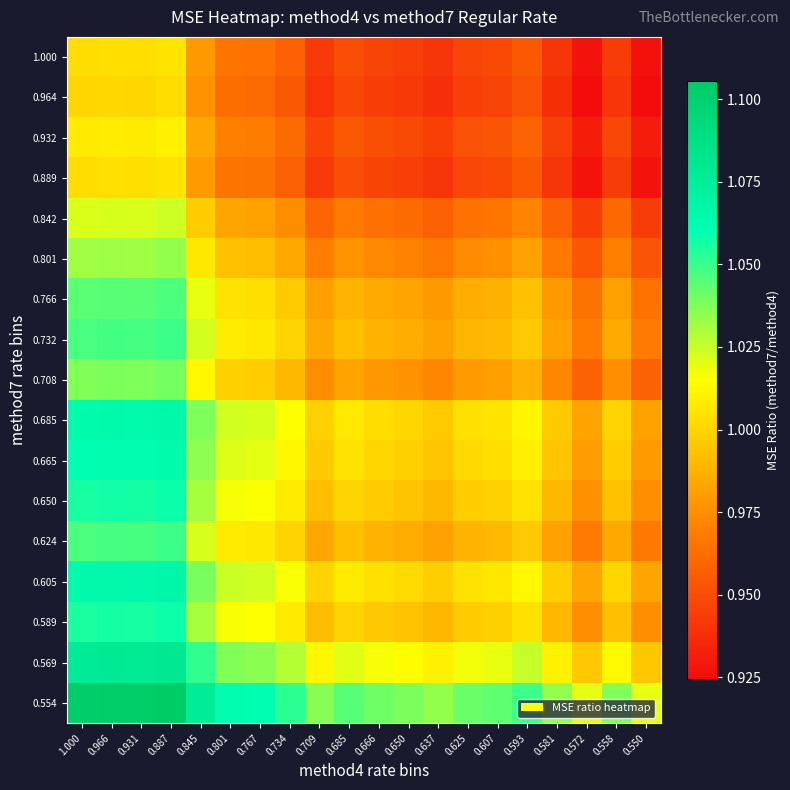

Rank the series by their maximum value, from lowest to highest.

0.964, 1.000, 0.889, 0.932, 0.842, 0.801, 0.708, 0.766, 0.624, 0.732, 0.589, 0.650, 0.665, 0.685, 0.605, 0.569, 0.554